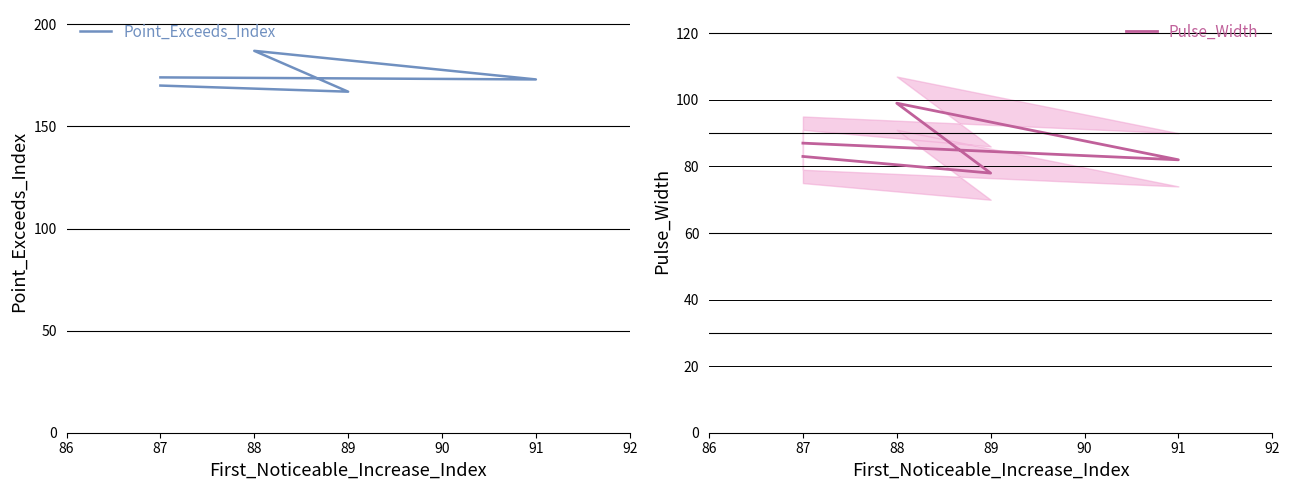

True or false: Pulse_Width and Point_Exceeds_Index cross at least once.

False